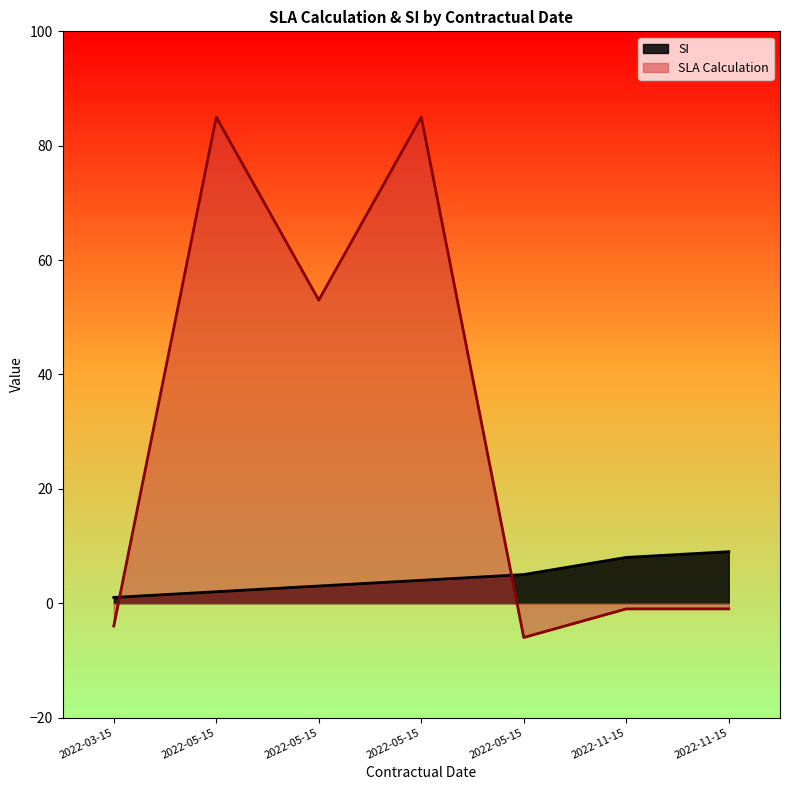

How many categories are shown in the chart?

7